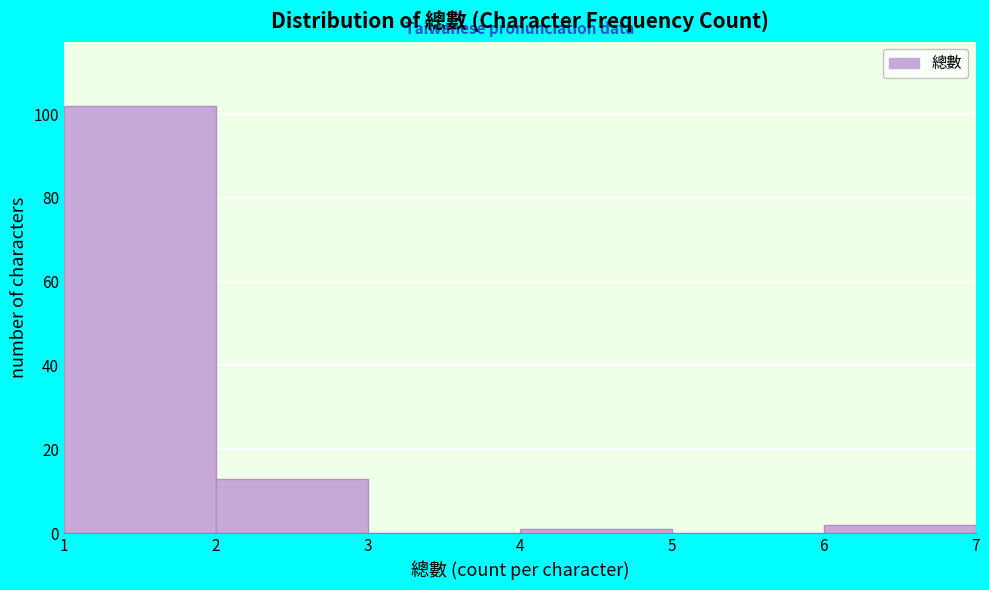

Which range on the x-axis has the tallest bar?

1 to 2